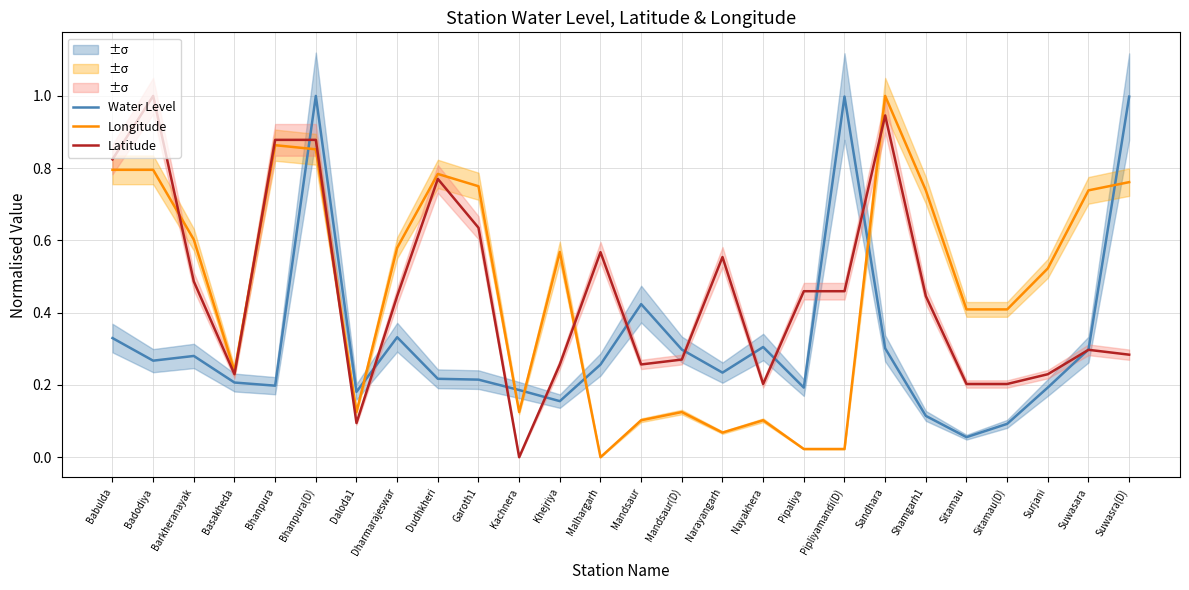

At which label does Latitude reach its minimum?

Kachnera